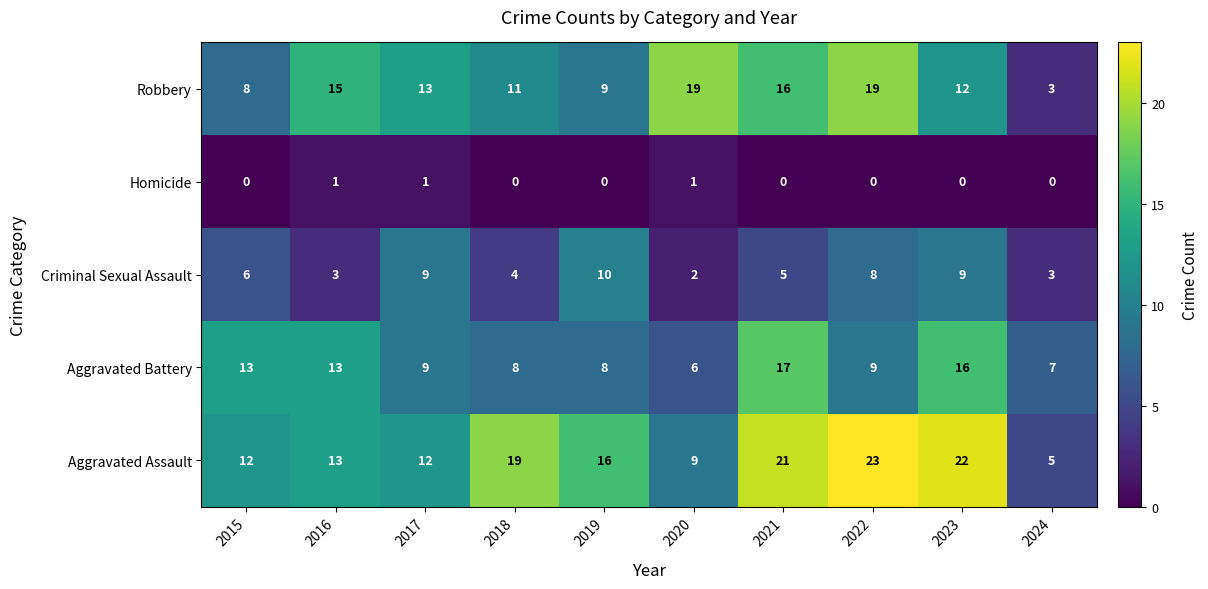

True or false: Aggravated Assault has a value of 12 at 2015.

True